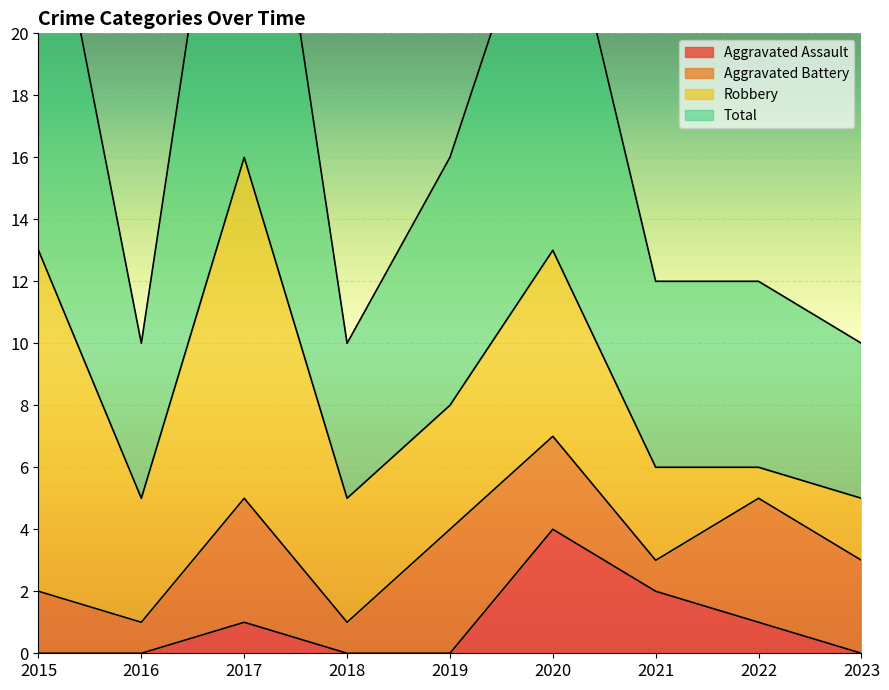

True or false: Aggravated Assault and Total intersect in this chart.

False